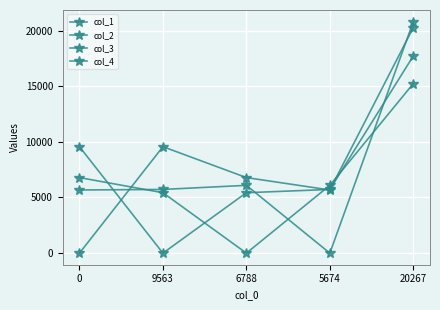

Is this an area chart (filled region under the line)?

No